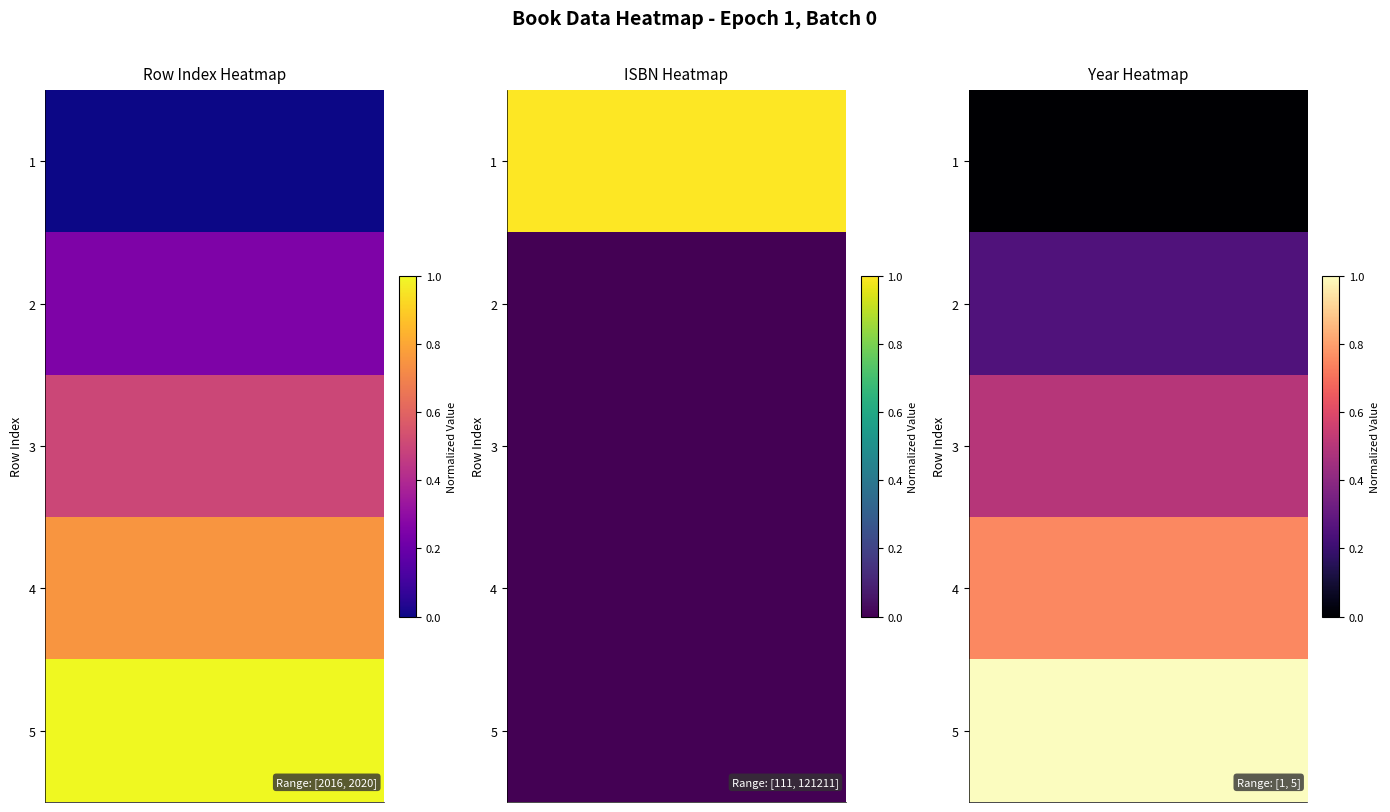

How many data points does each series have?

20